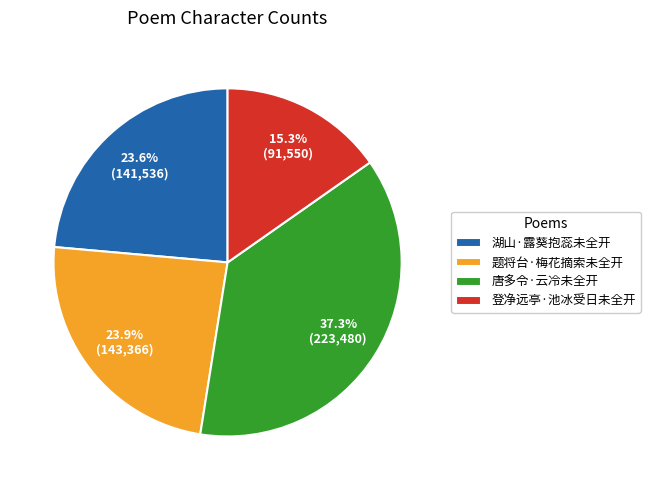

To the nearest percent, what is the combined percentage of 登净远亭·池冰受日未全开 and 唐多令·云冷未全开?

53%